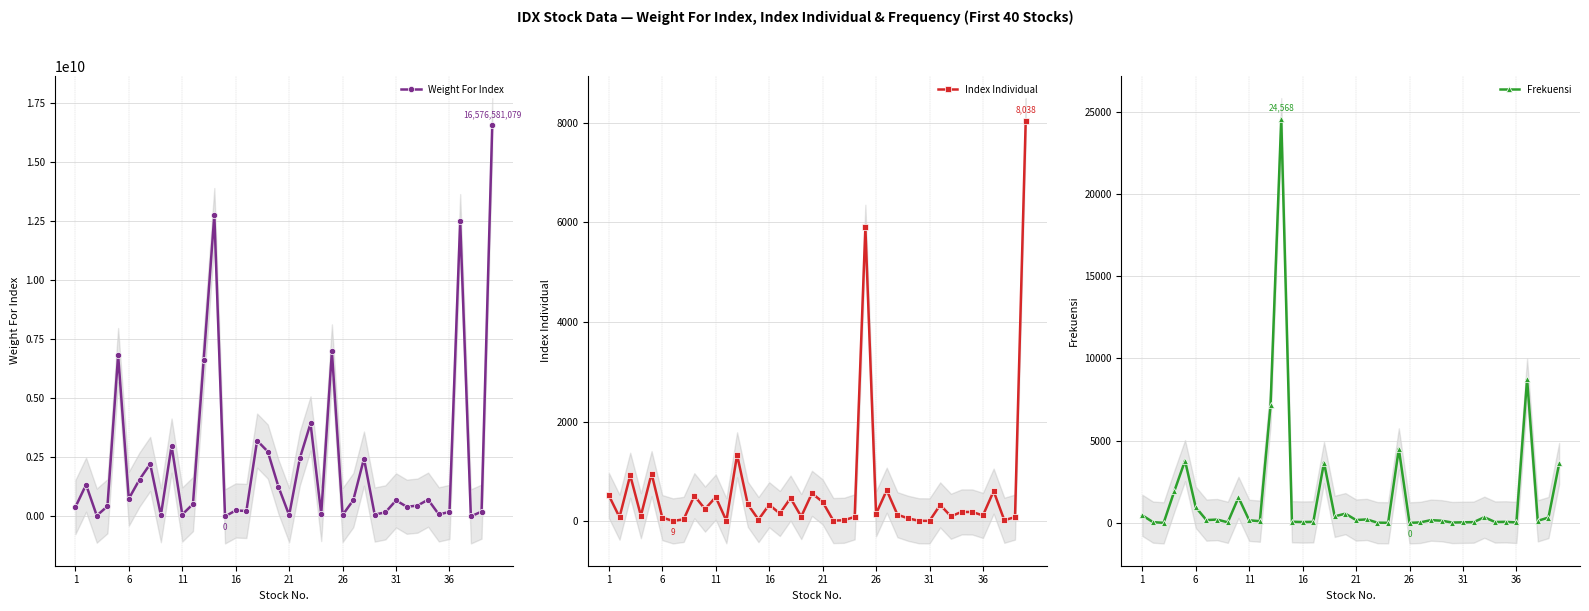

How many positive values does the Weight For Index series have?

38